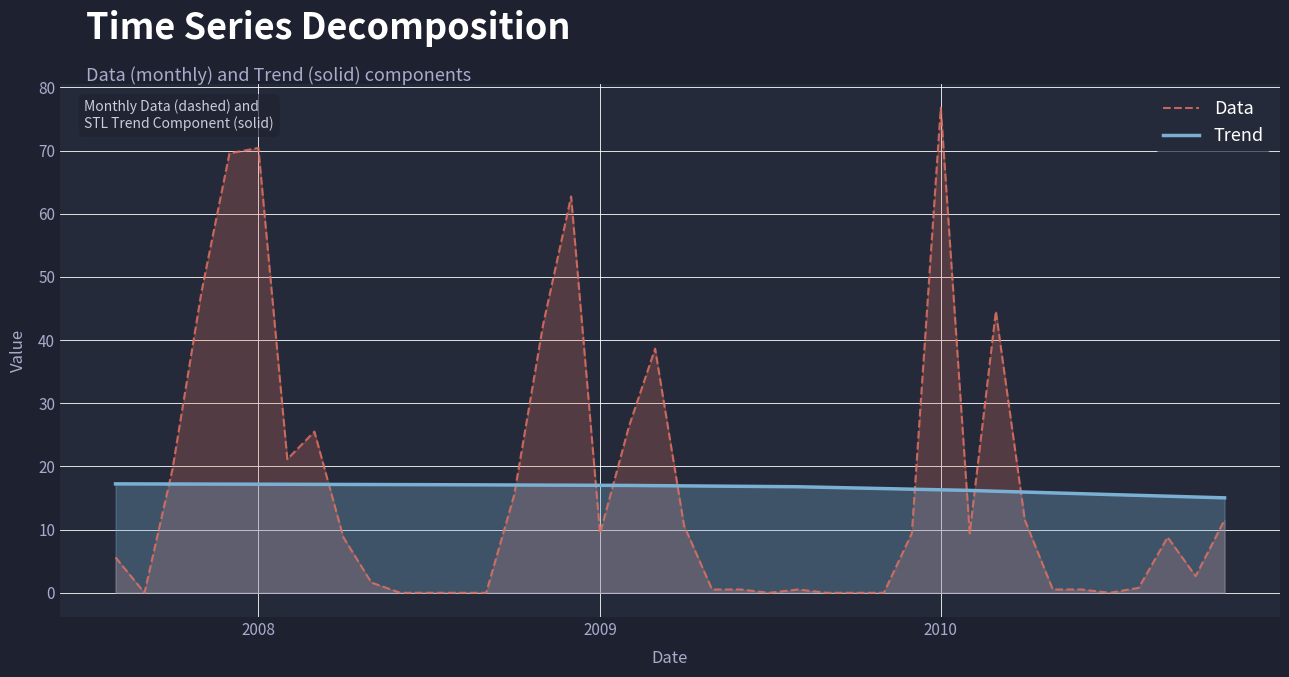

How many intersections are there between Data and Trend?

10